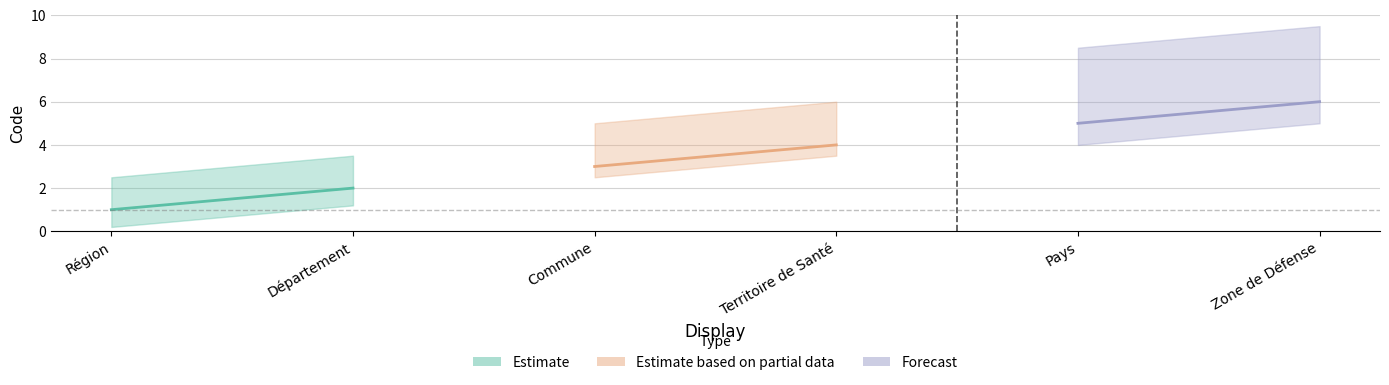

True or false: the data shows 5 at Commune.

False